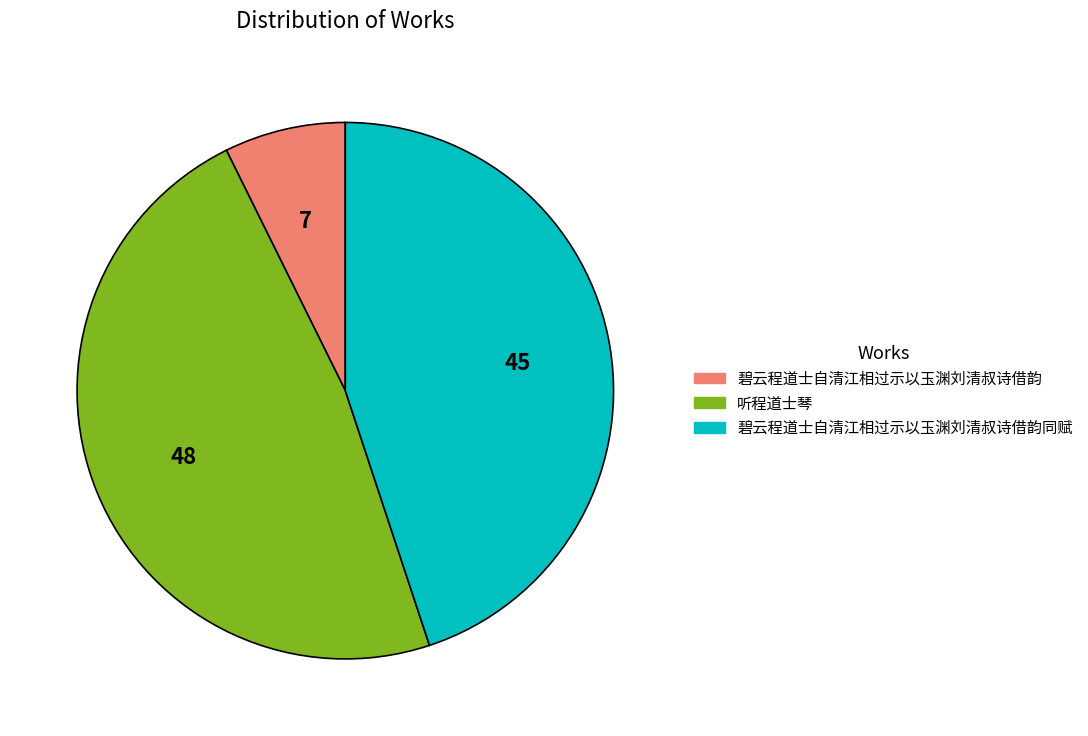

Does any single category account for the majority?

No